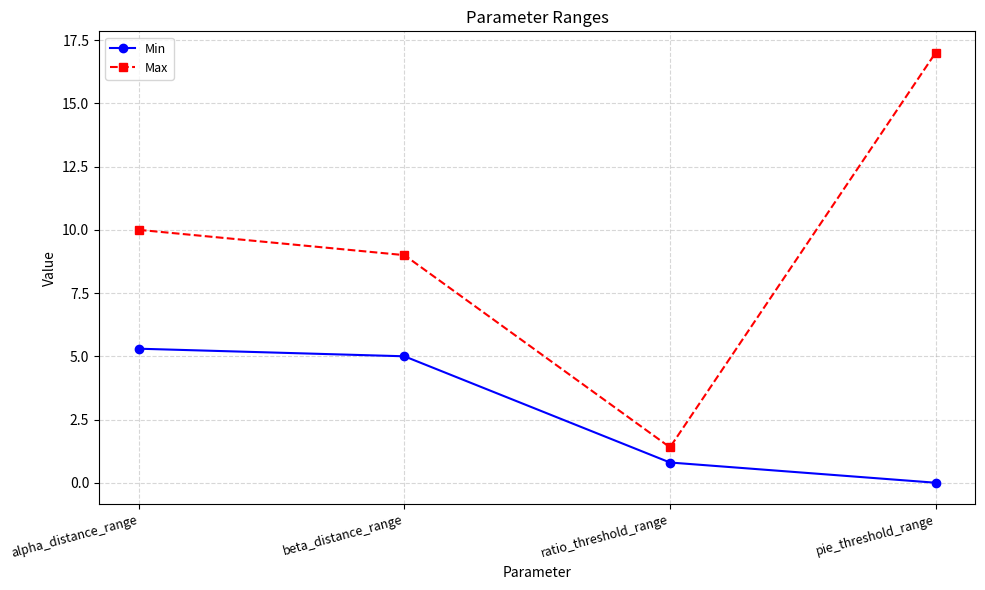

At how many categories does at least one series exceed 3?

3